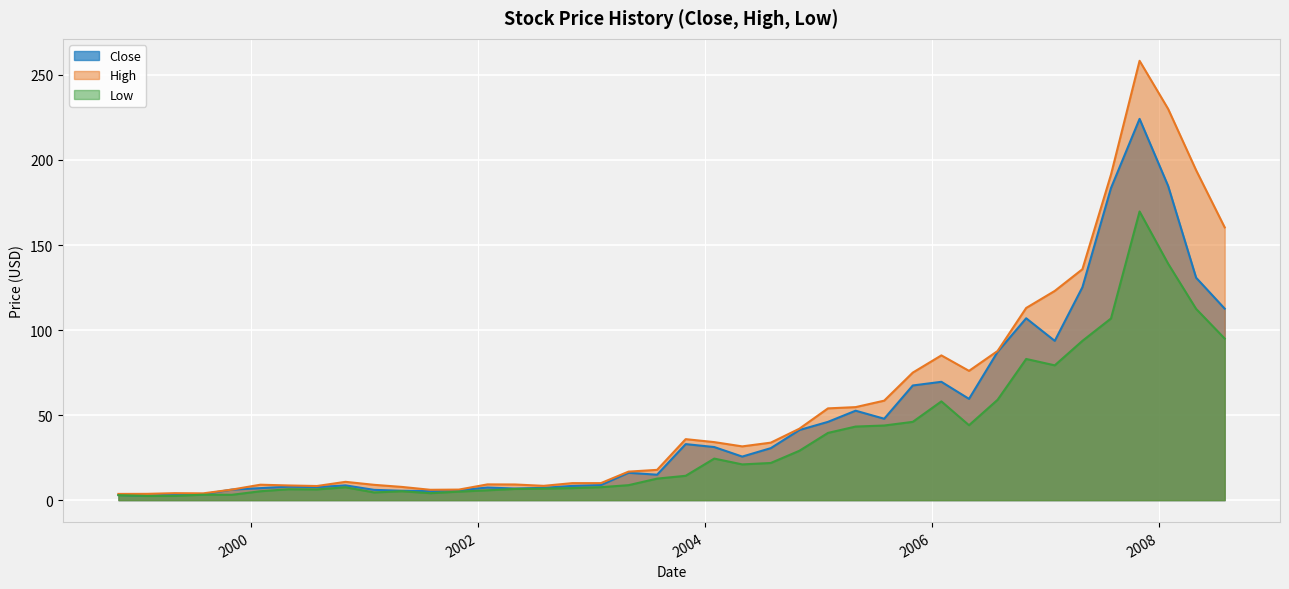

At which category does Low reach its first local peak?

1999-08-01